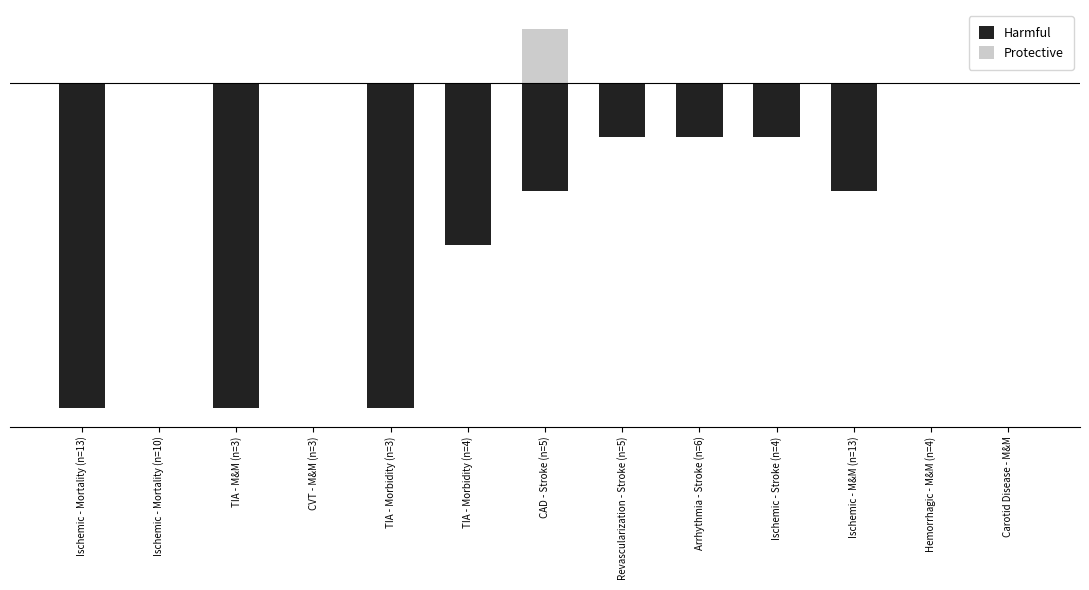

Rank the series by their average value, from lowest to highest.

Harmful, Protective